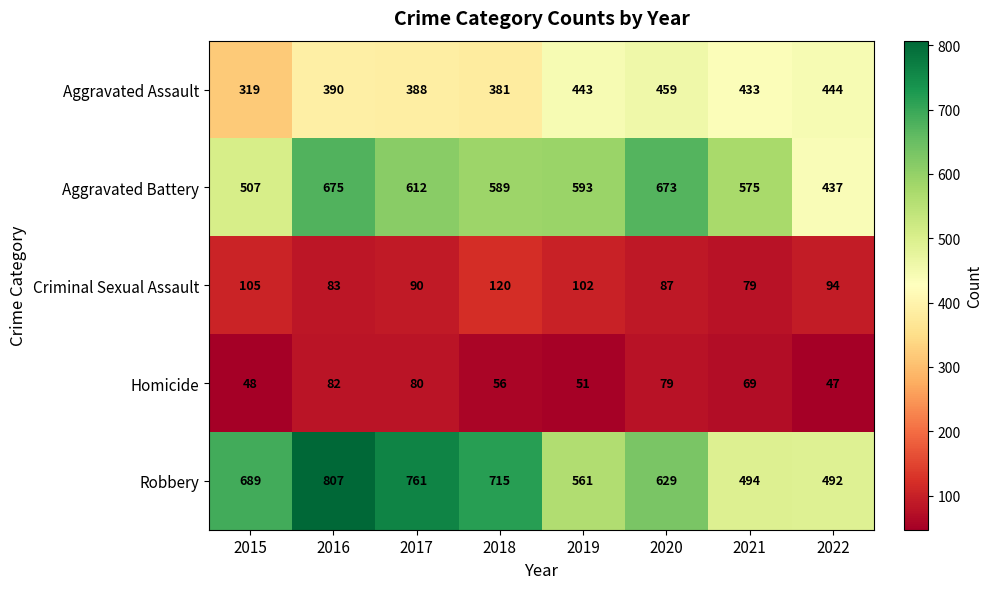

At which label is Robbery closest to 649?

2020